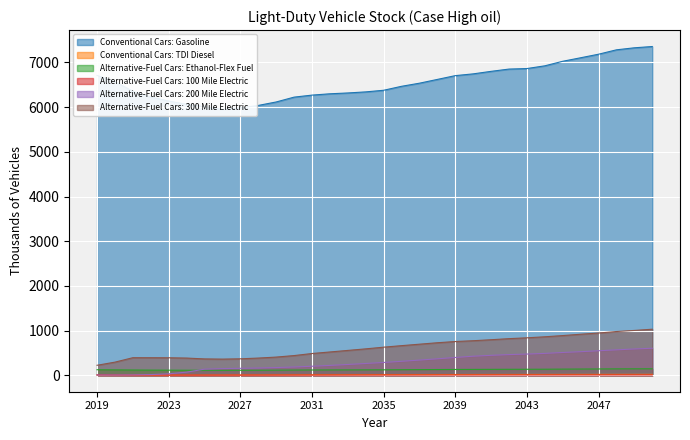

True or false: Alternative-Fuel Cars: 100 Mile Electric has a value of 6.0 at 2039.

True